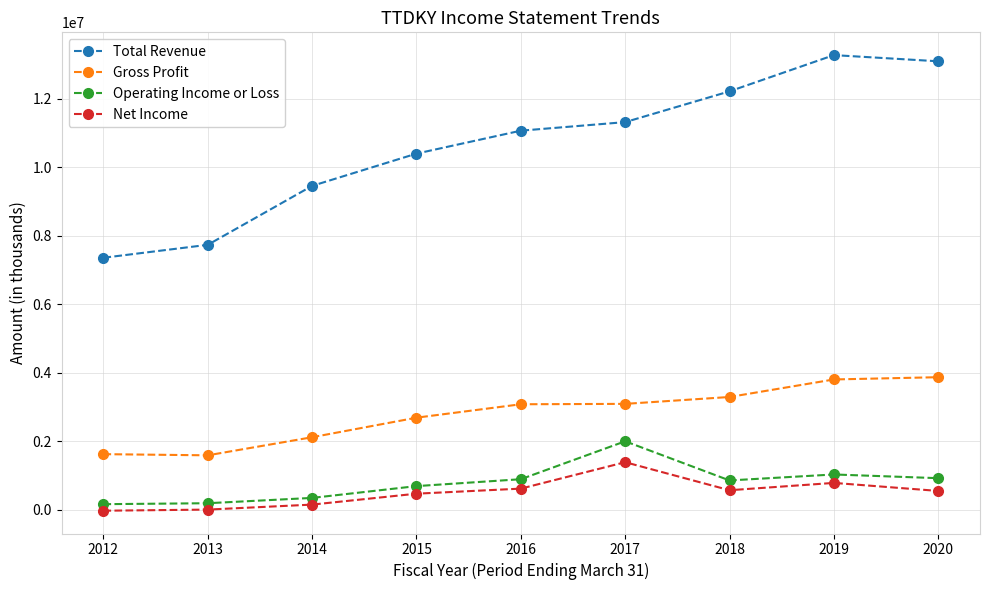

At which label does Operating Income or Loss reach its peak?

2017